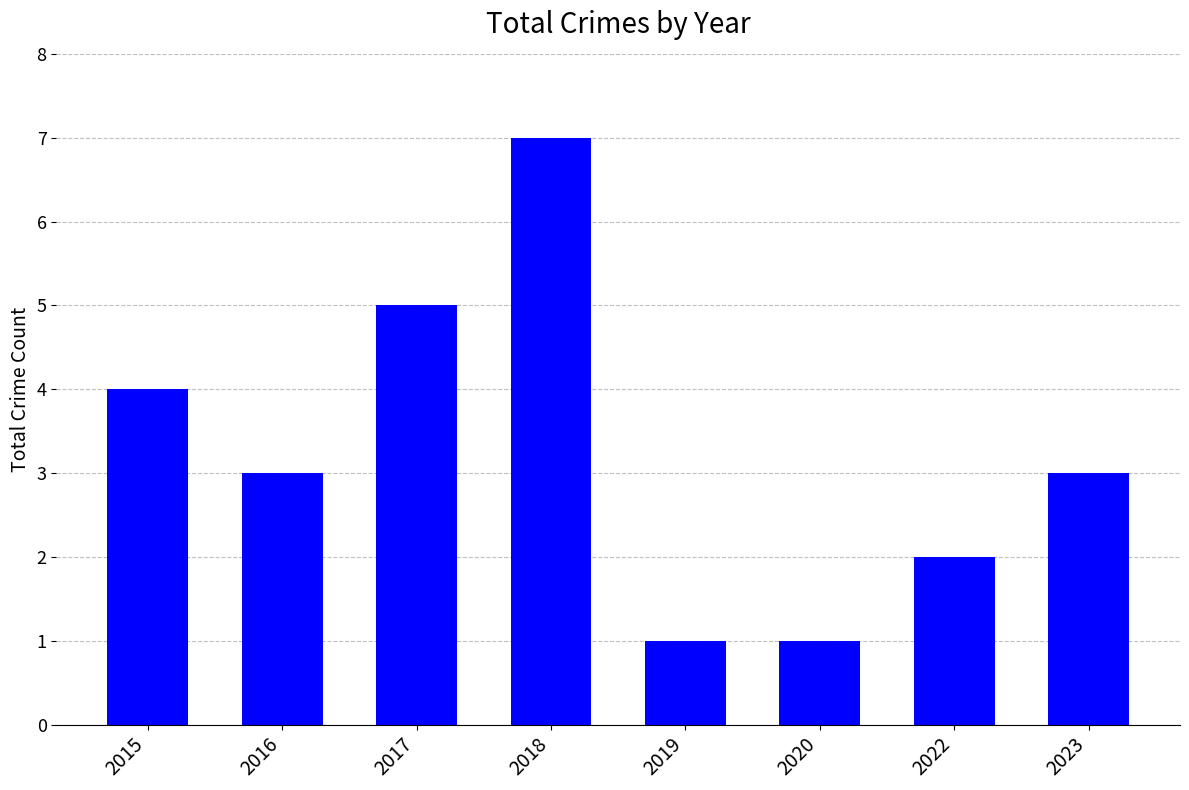

What is the change in value from 2018 to 2019?

-6